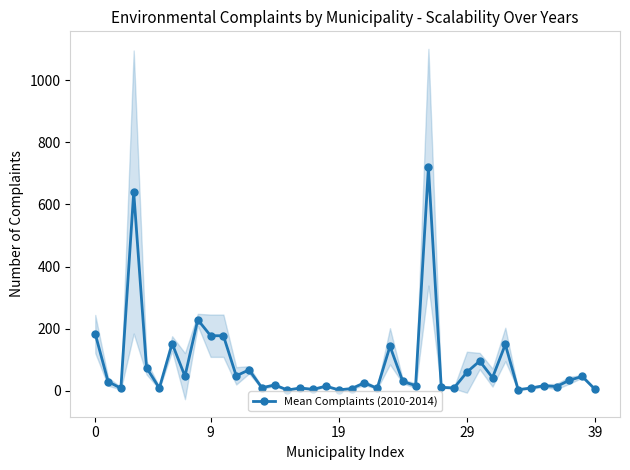

Is this an area chart (filled region under the line)?

No